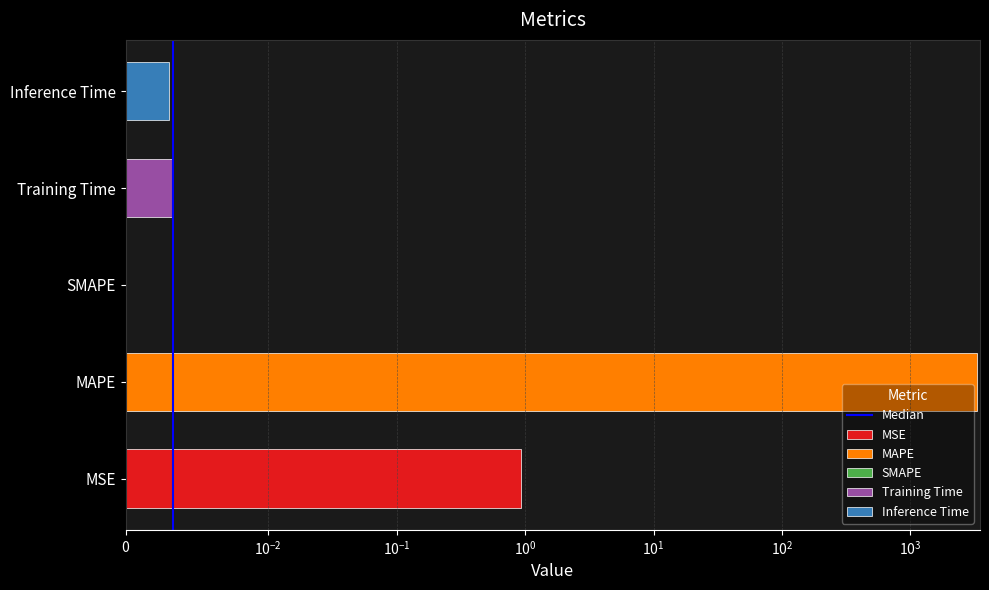

The value at $\mathdefault{10^{-2}}$ is 0. True or false?

False